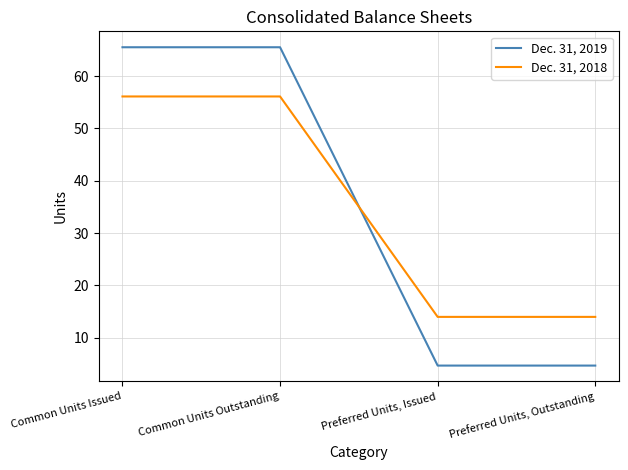

What is the maximum value shown in the chart?

65.5